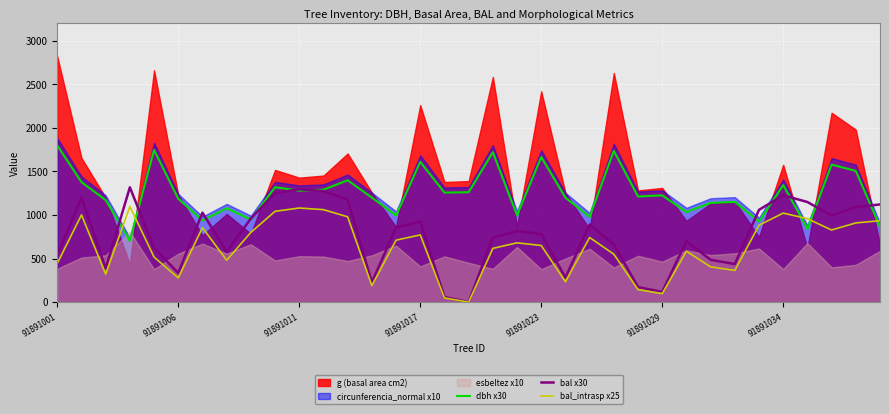

At how many categories does at least one series exceed 495?

35